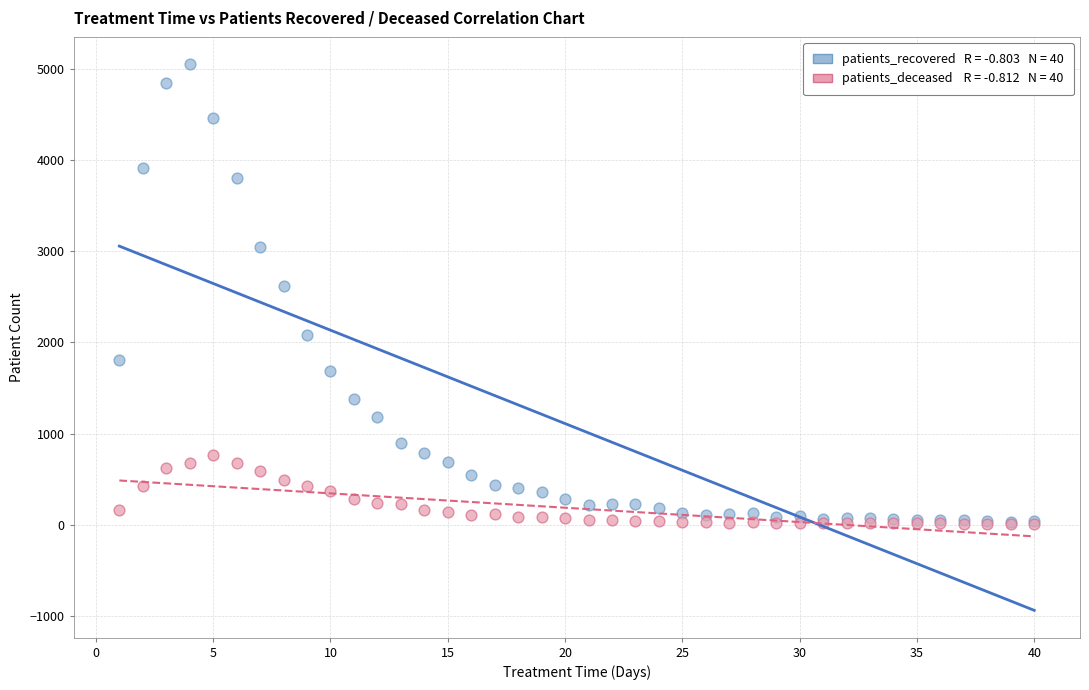

Across all series, what Y value is closest to 2530?

2619